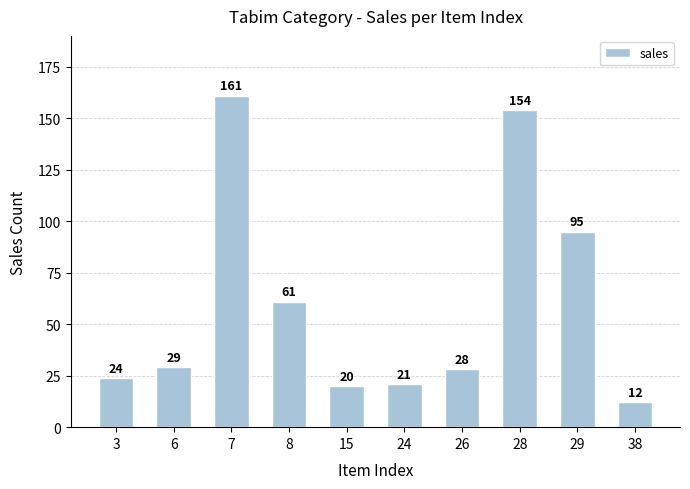

Are the bars grouped side by side (vs. stacked)?

No